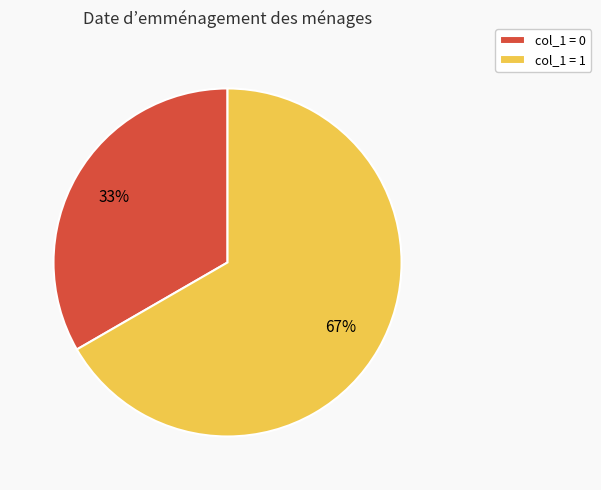

How many slices are in this pie chart?

2